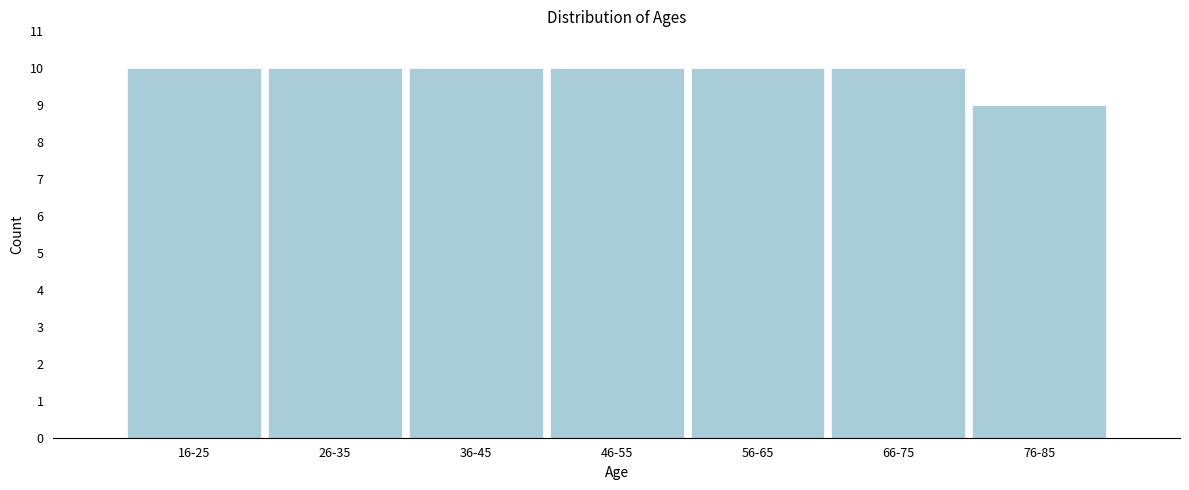

Reading right to left, transcribe all the data shown in this chart.

76-85=9	66-75=10	56-65=10	46-55=10	36-45=10	26-35=10	16-25=10